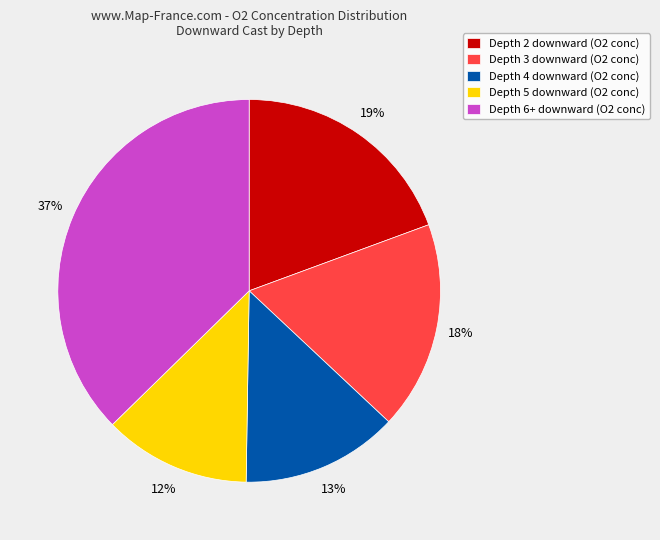

To the nearest percent, what is the difference between the largest and smallest slice percentages?

25%